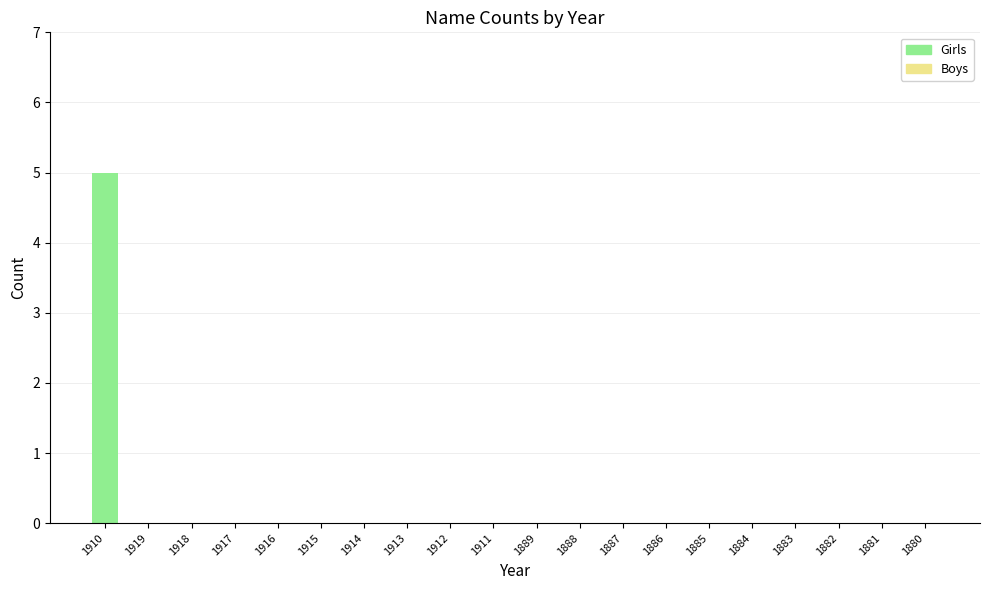

True or false: the data shows 0 at 1916.

True